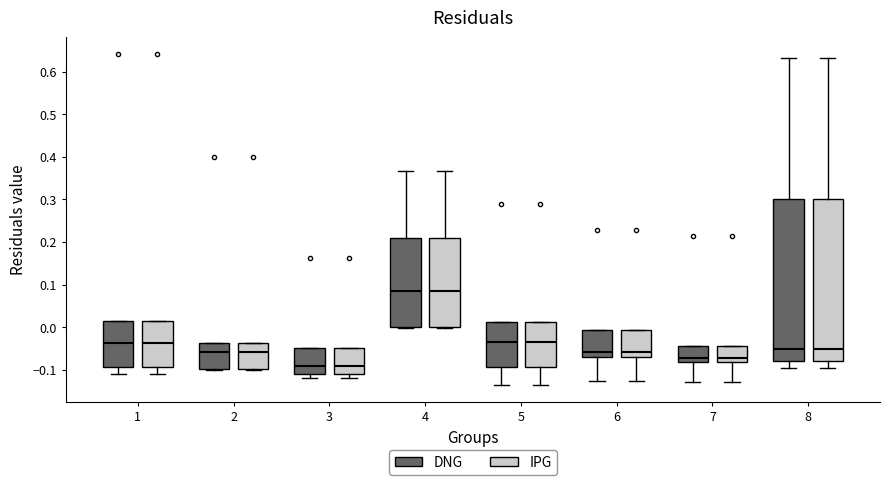

Where does the lower whisker of the box for 8 (IPG) end on the y-axis? The values are not printed on the chart, so give them approximately, as read against the axis.

-0.10